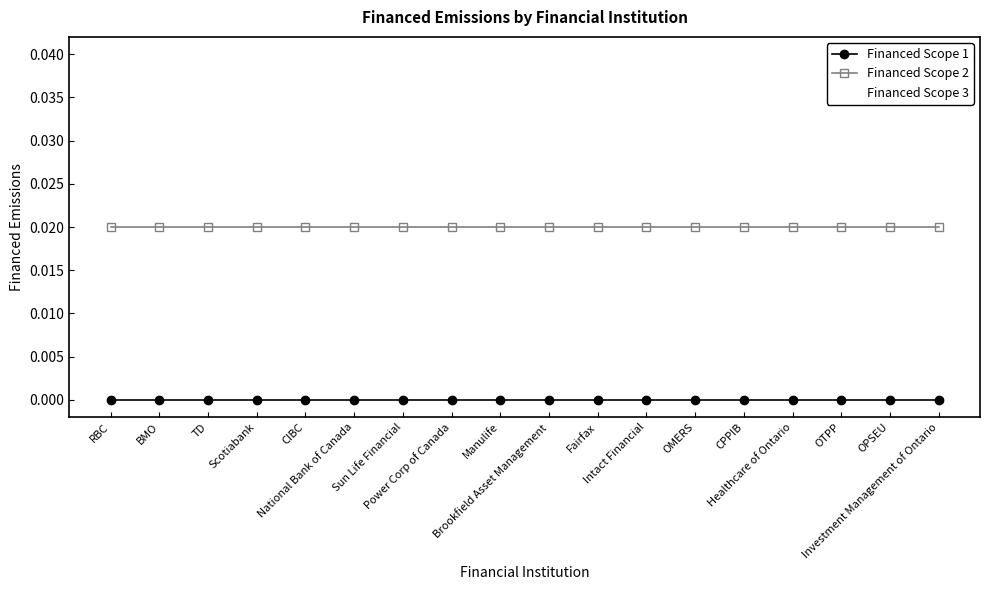

At which category is the sum across all series the highest?

RBC